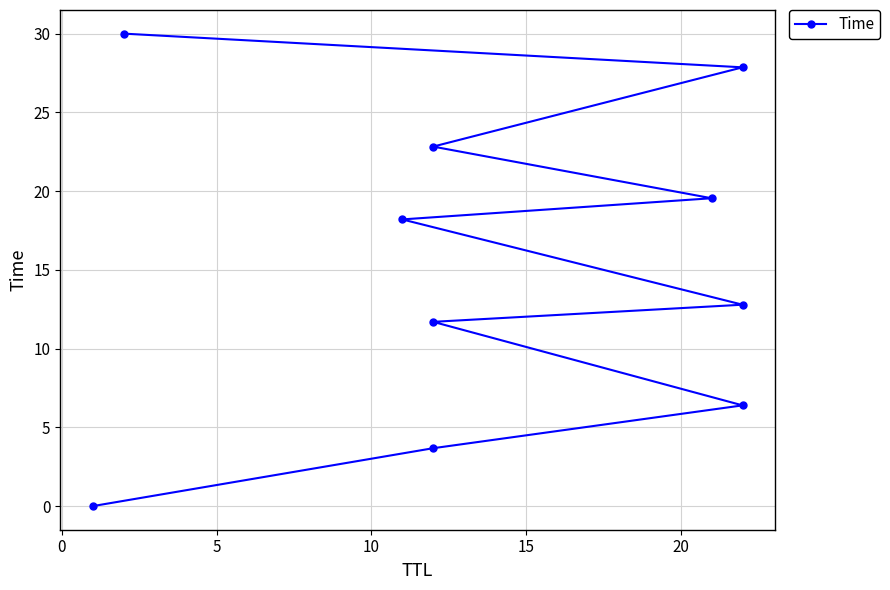

What is the change in value from 0 to 10?

+8.0